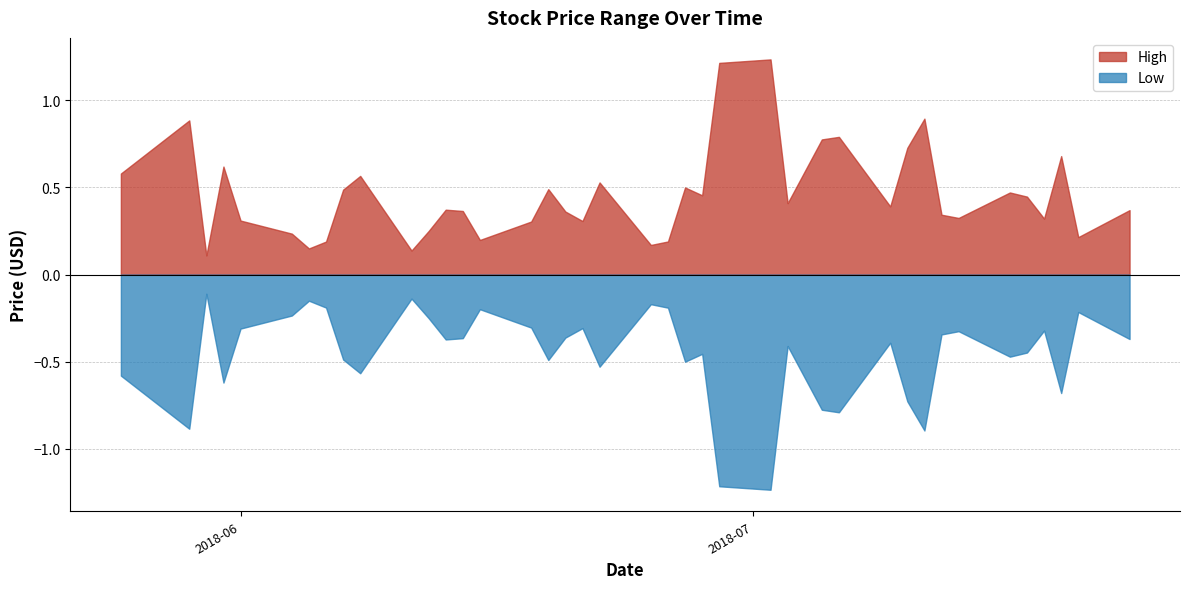

List the series in order of their peak value, highest first.

High, Low